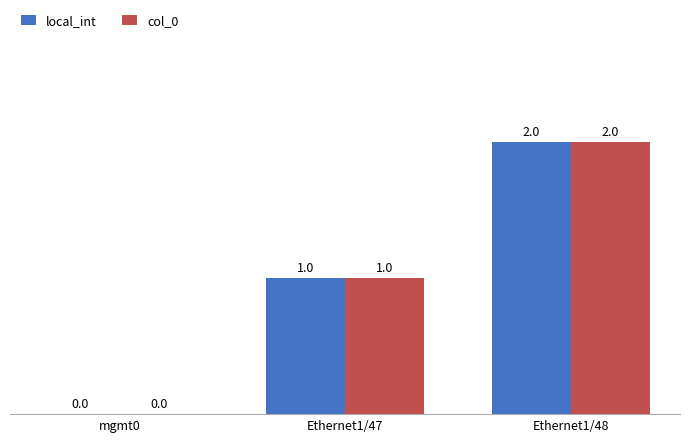

At which category is the sum across all series the highest?

Ethernet1/48